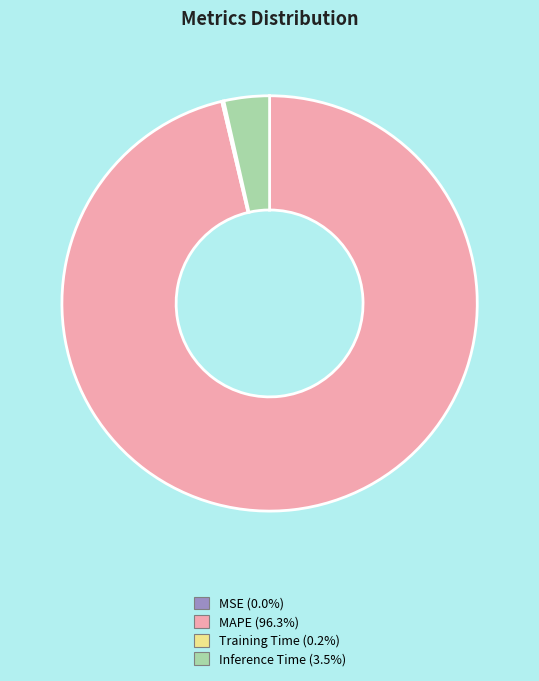

Is there any slice that represents more than half of the pie?

Yes